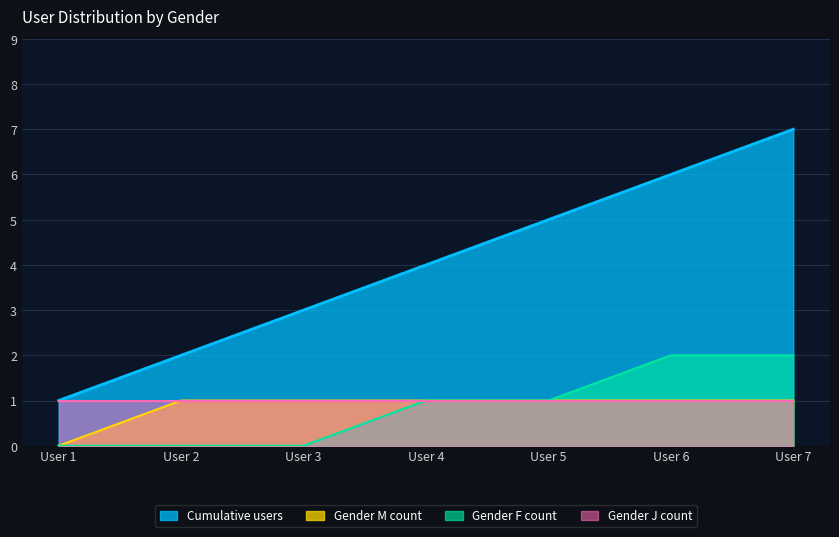

The value of Gender F count at User 3 is 1. True or false?

False